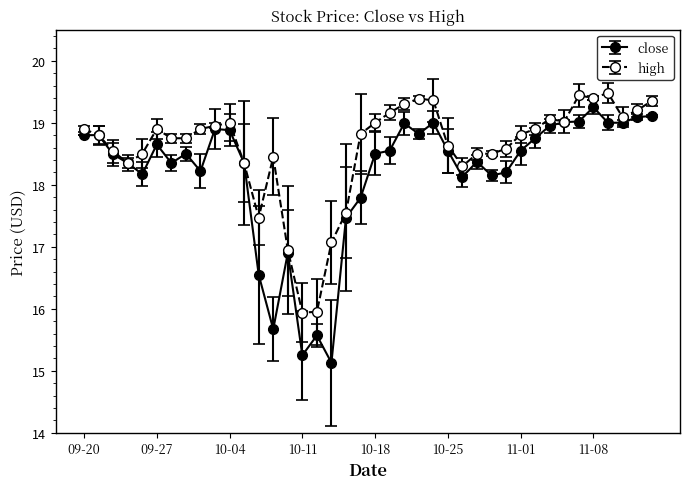

Which series has the widest spread of values?

close